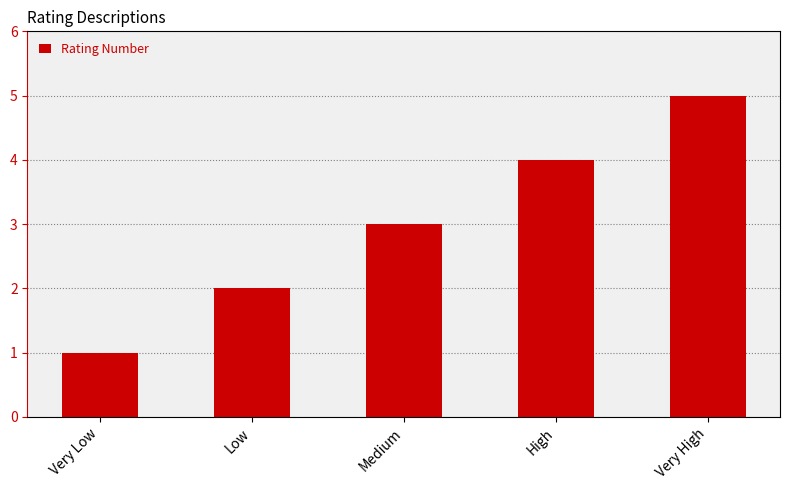

How many data points does each series have?

5